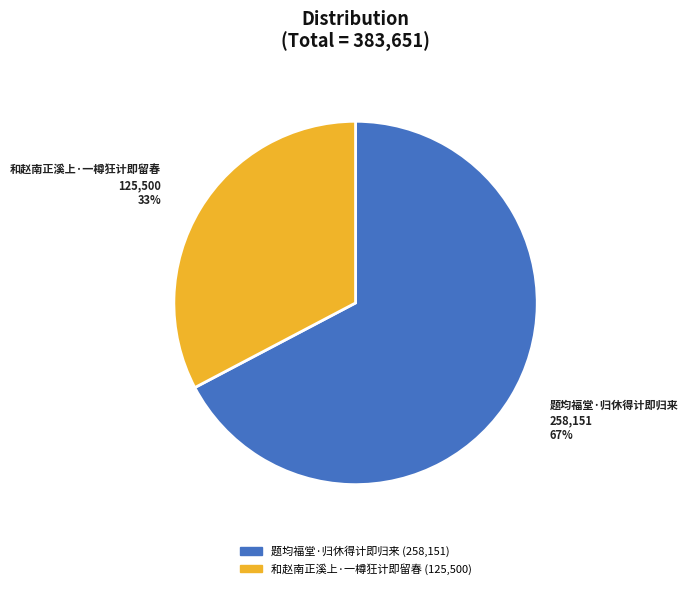

Is it true that 题均福堂·归休得计即归来 is 67% of the pie?

True